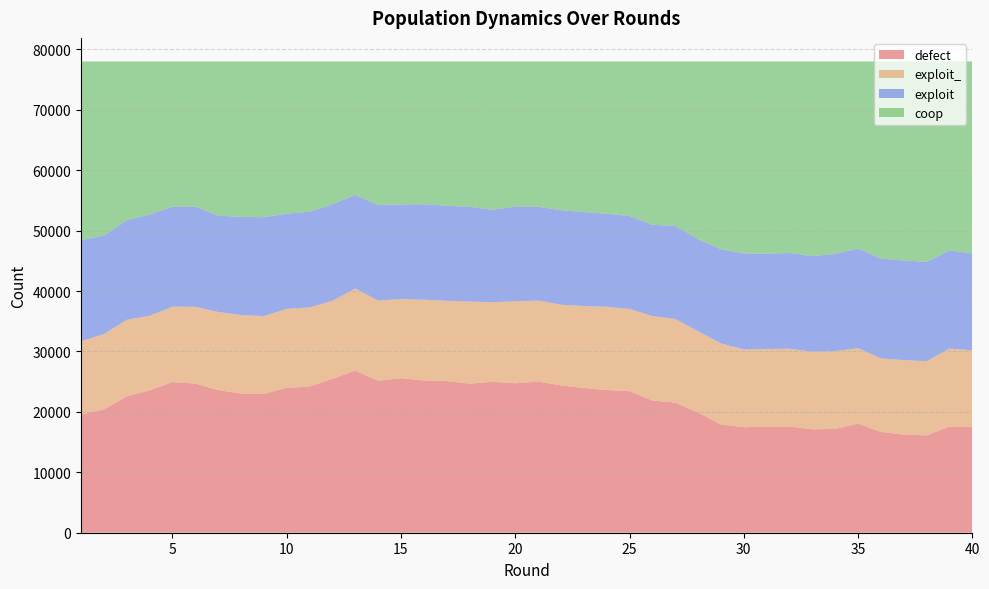

Reading left to right, transcribe all the data shown in this chart.

defect: 1=19552	2=20382	3=22568	4=23566	5=24928	6=24688	7=23601	8=23024	9=22978	10=23983	11=24200	12=25471	13=26823	14=25145	15=25578	16=25195	17=25098	18=24669	19=24974	20=24730	21=25011	22=24392	23=23961	24=23617	25=23416	26=21883	27=21531	28=19894	29=17906	30=17454	31=17569	32=17574	33=17112	34=17178	35=18060	36=16686	37=16242	38=16107	39=17560	40=17468
exploit_: 1=12142	2=12501	3=12671	4=12335	5=12488	6=12701	7=12938	8=13004	9=12872	10=13073	11=13089	12=12909	13=13598	14=13271	15=13103	16=13365	17=13288	18=13604	19=13174	20=13579	21=13414	22=13344	23=13547	24=13785	25=13624	26=13987	27=13851	28=13457	29=13428	30=12886	31=12839	32=12882	33=12836	34=12894	35=12480	36=12175	37=12332	38=12278	39=12915	40=12729
exploit: 1=16748	2=16308	3=16463	4=16785	5=16534	6=16604	7=15927	8=16256	9=16363	10=15745	11=15858	12=15986	13=15483	14=15839	15=15642	16=15816	17=15733	18=15680	19=15308	20=15654	21=15528	22=15649	23=15554	24=15396	25=15393	26=15087	27=15412	28=15245	29=15589	30=15899	31=15766	32=15855	33=15834	34=16084	35=16501	36=16509	37=16485	38=16444	39=16265	40=16038
coop: 1=29558	2=28809	3=26298	4=25314	5=24050	6=24007	7=25534	8=25716	9=25787	10=25199	11=24853	12=23634	13=22096	14=23745	15=23677	16=23624	17=23881	18=24047	19=24544	20=24037	21=24047	22=24615	23=24938	24=25202	25=25567	26=27043	27=27206	28=29404	29=31077	30=31761	31=31826	32=31689	33=32218	34=31844	35=30959	36=32630	37=32941	38=33171	39=31260	40=31765